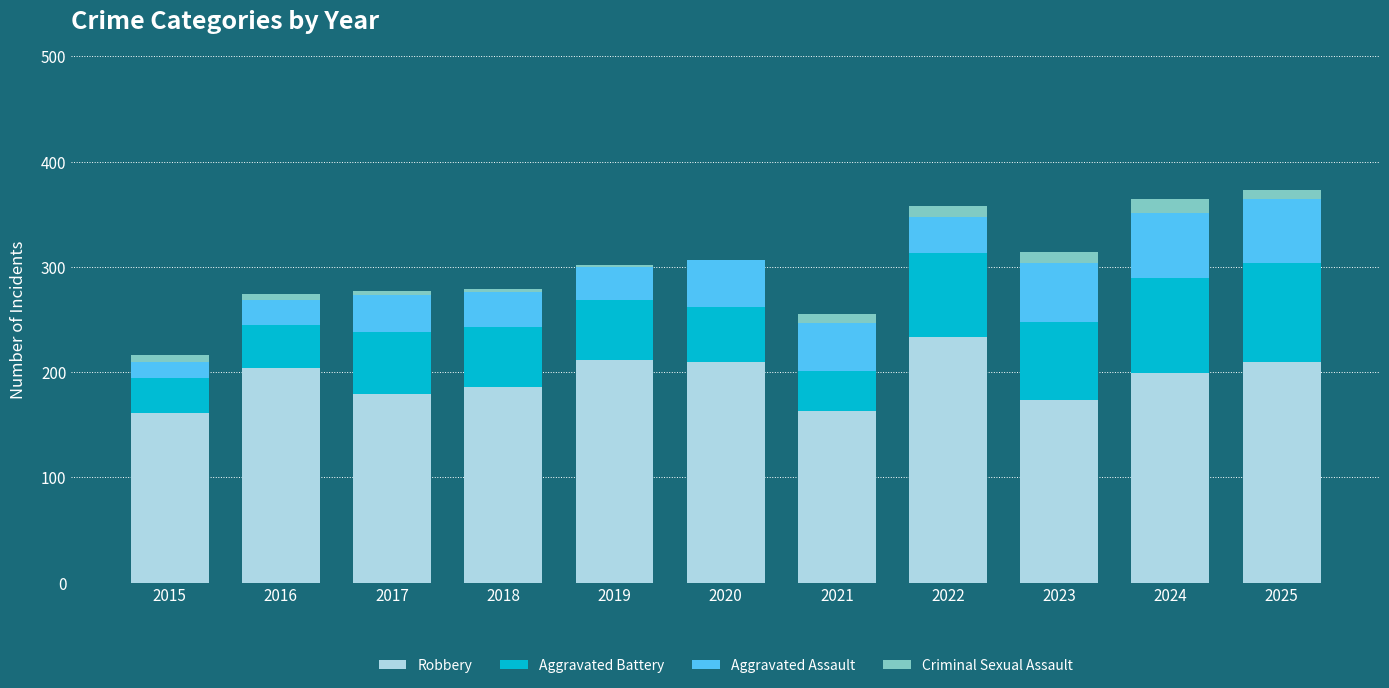

What is the total value across all series at 2022?

358